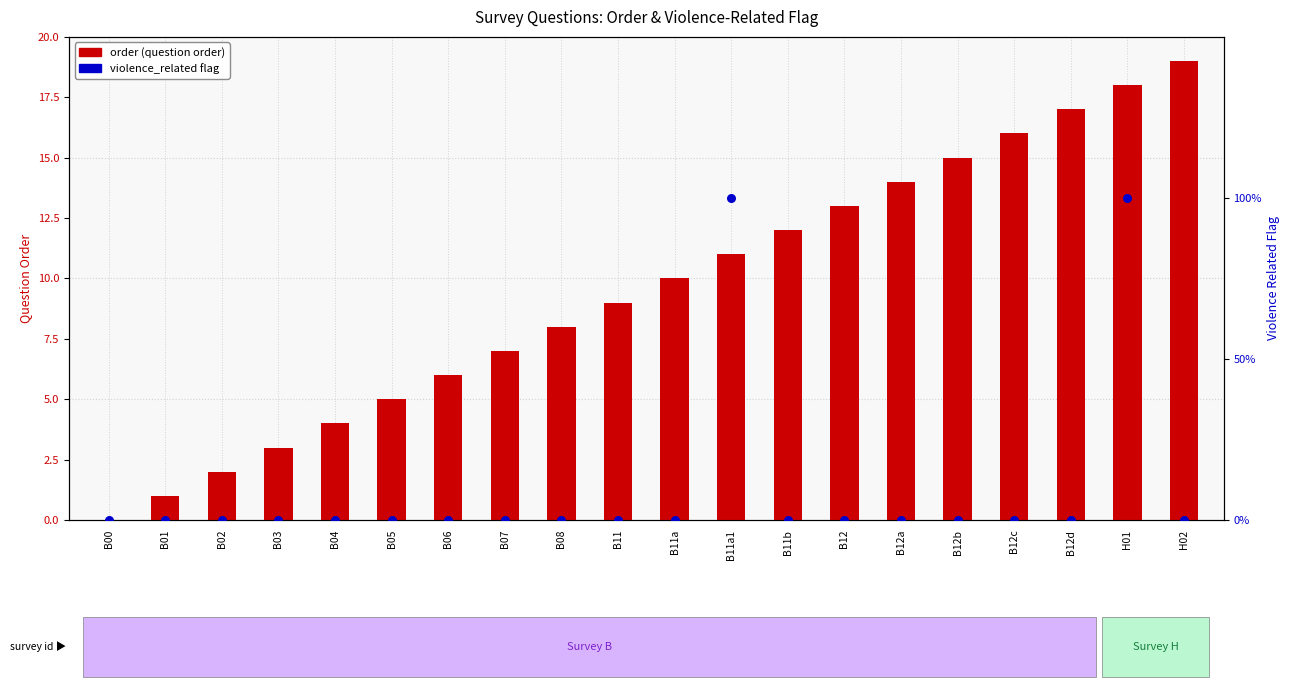

At how many categories does at least one series exceed 0?

19